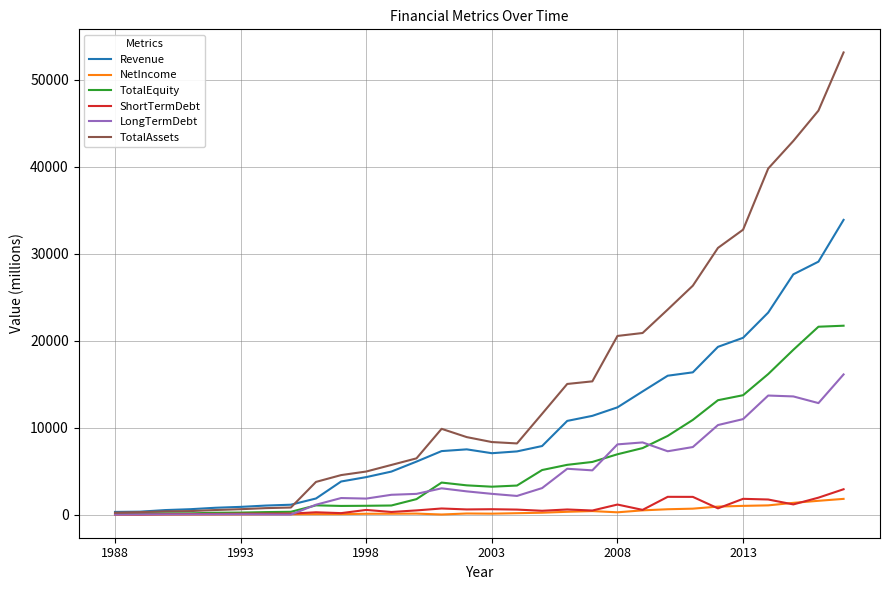

What is the minimum value shown in the chart?

5.3